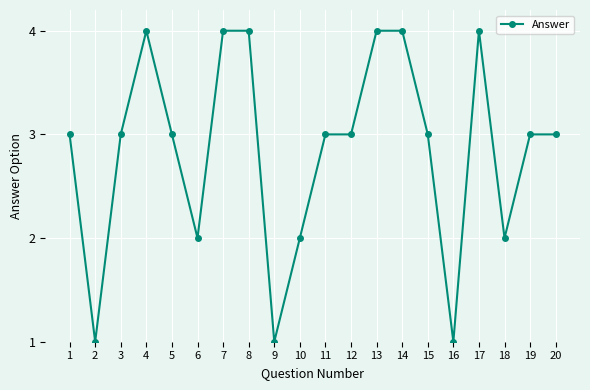

What is the approximate value at 15?

3